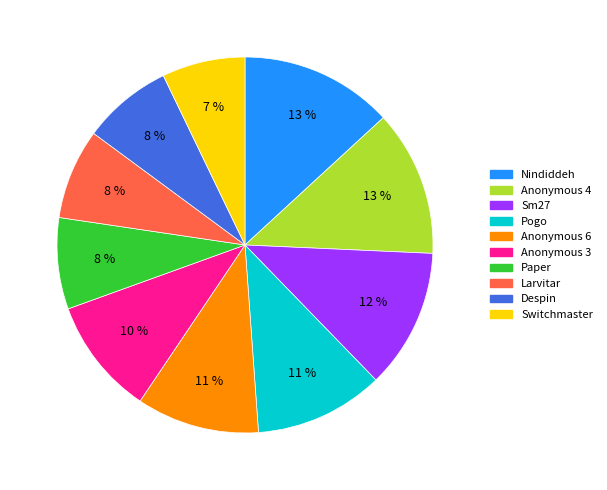

Is the sum of Anonymous 4 and Despin greater than half?

No